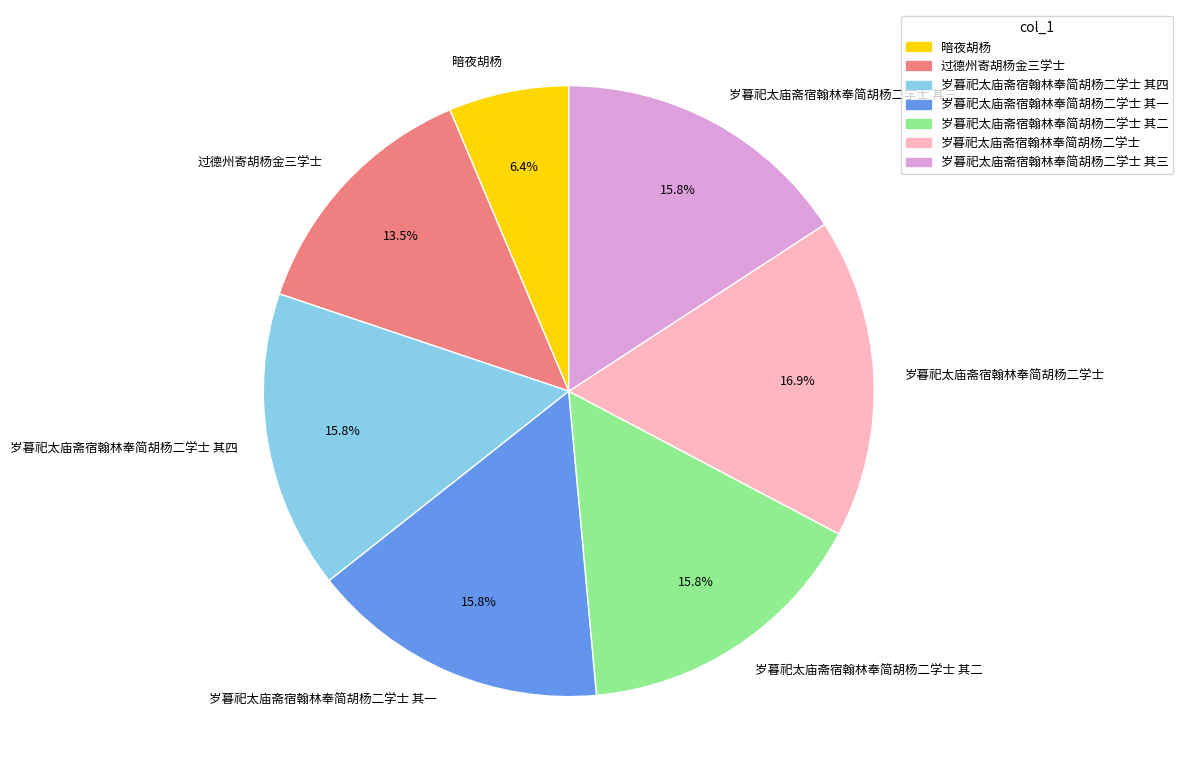

To the nearest percent, what percentage of the pie is 岁暮祀太庙斋宿翰林奉简胡杨二学士 其二?

16%